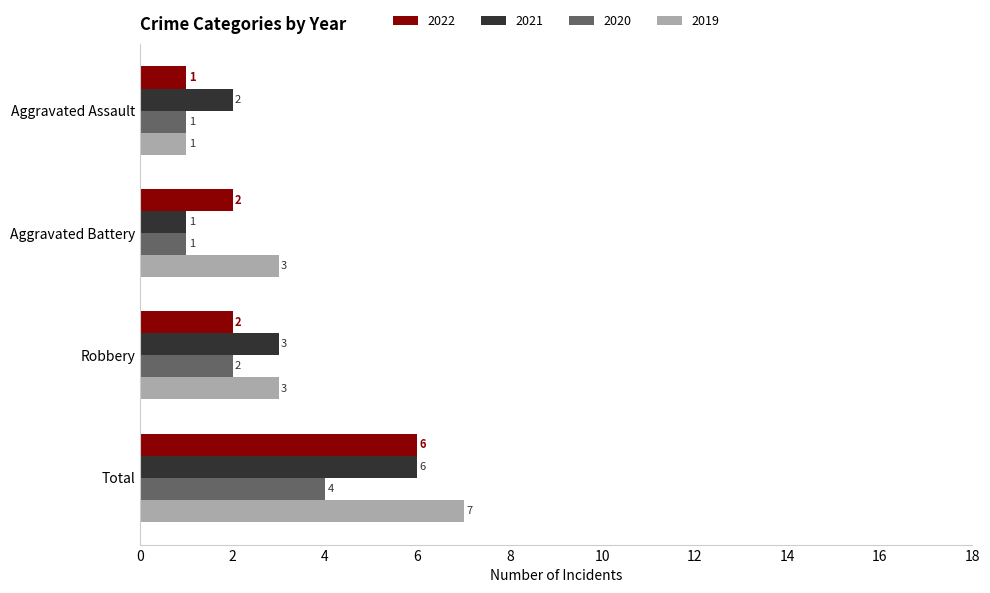

Which category has the lowest value in the 2019 series?

Aggravated Assault